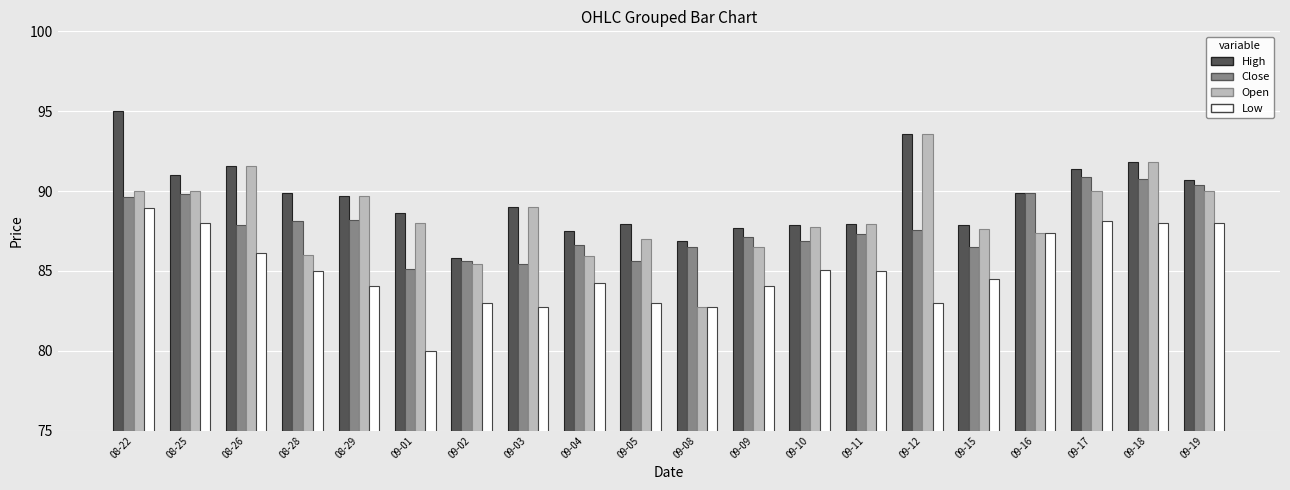

Which series changed the most between 09-05 and 09-12?

Open